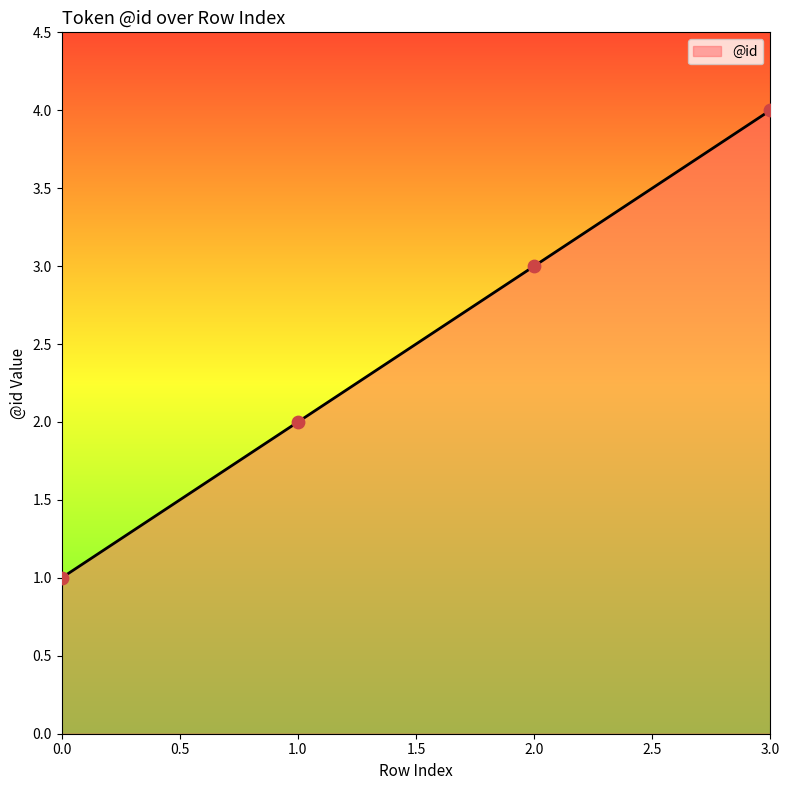

What is the change in value from 2.0 to 3.0?

+1